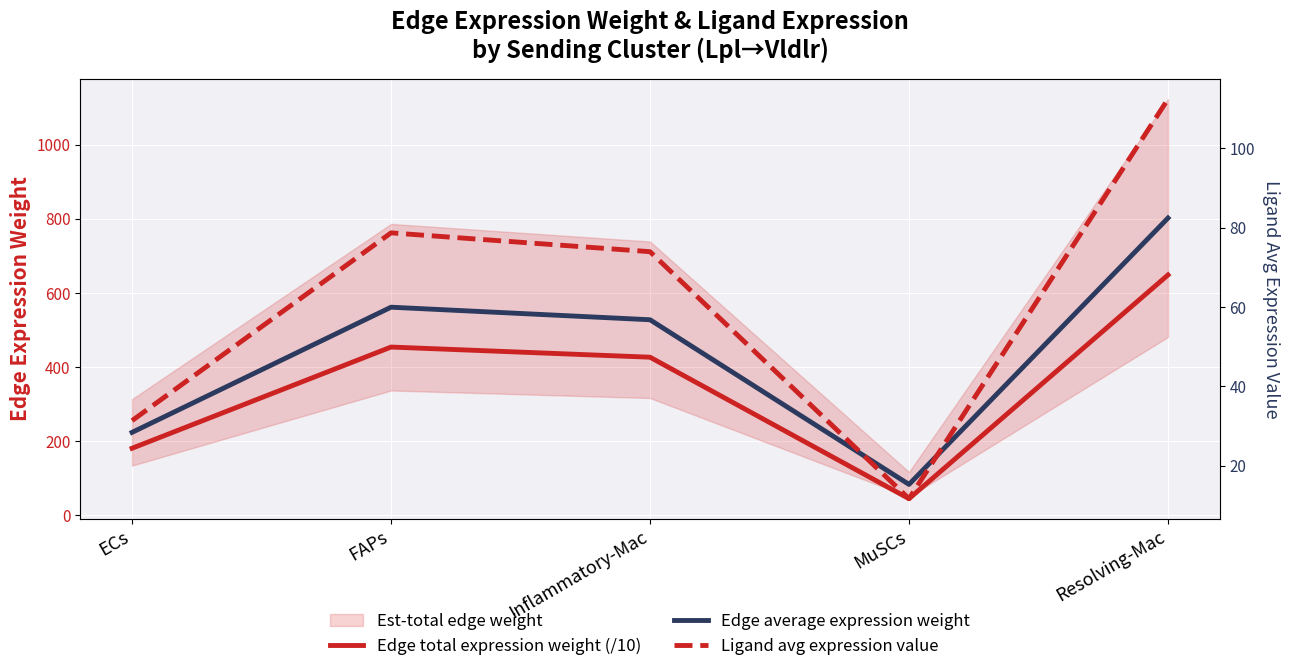

What is the difference between the Ligand avg expression value values at ECs and MuSCs?

19.7